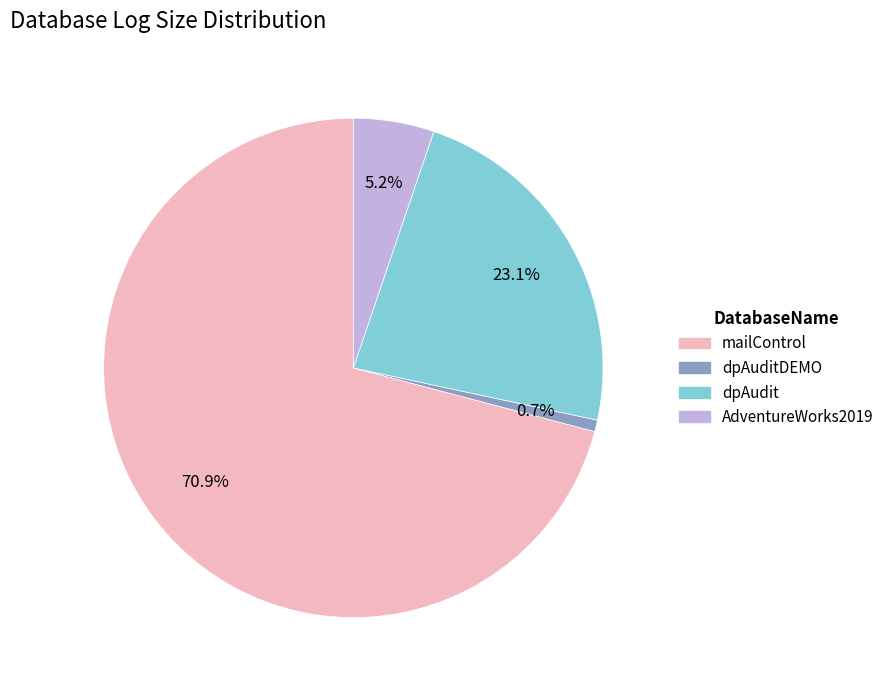

What percentage is NOT represented by dpAuditDEMO?

99.3%